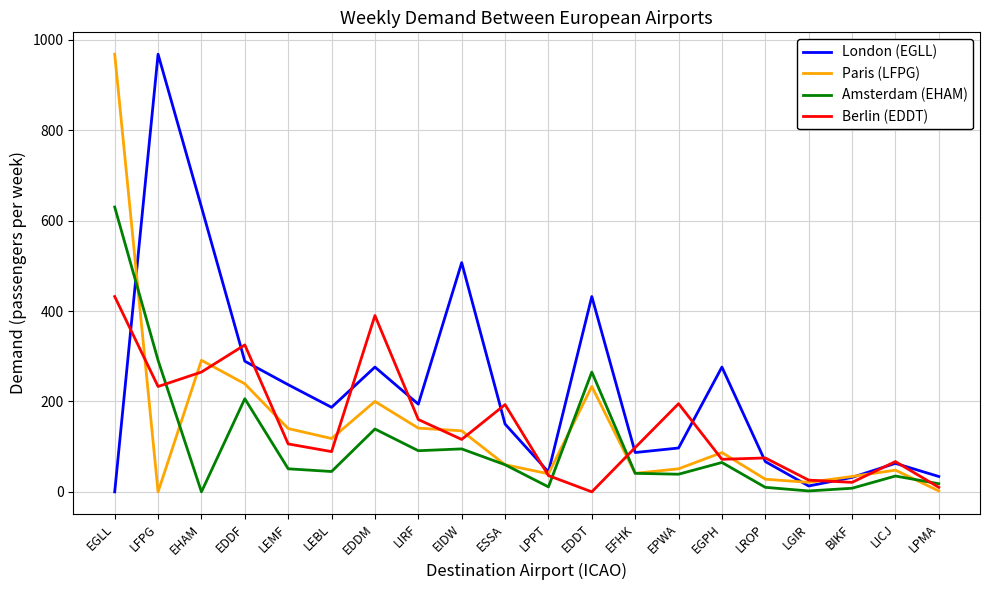

How many lines are shown in the chart?

4